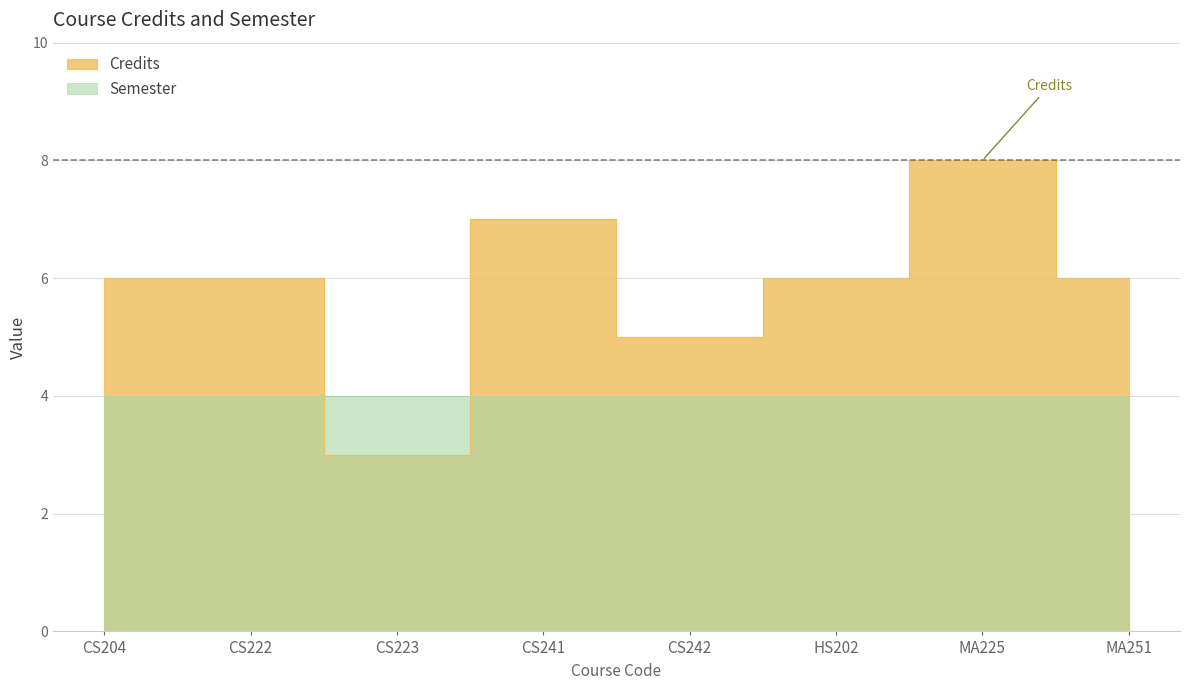

What is the label of the 4th point from the right?

CS242